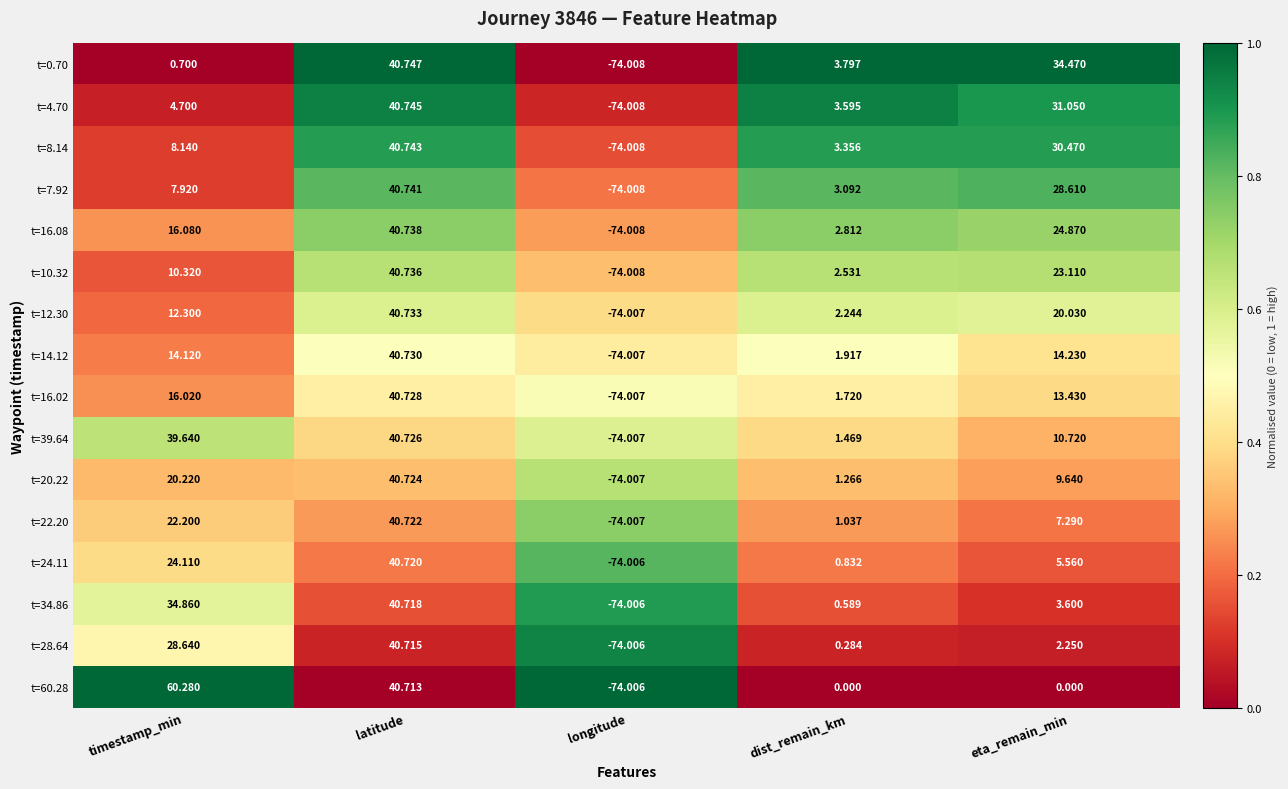

Which series has the largest range (max minus min)?

t=60.28